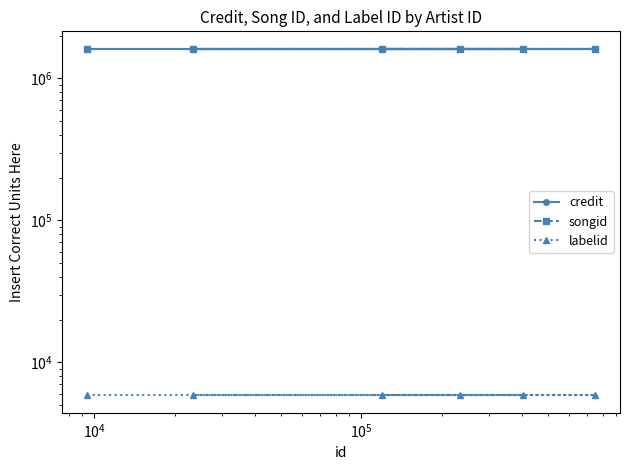

How many distinct data groups are displayed?

3